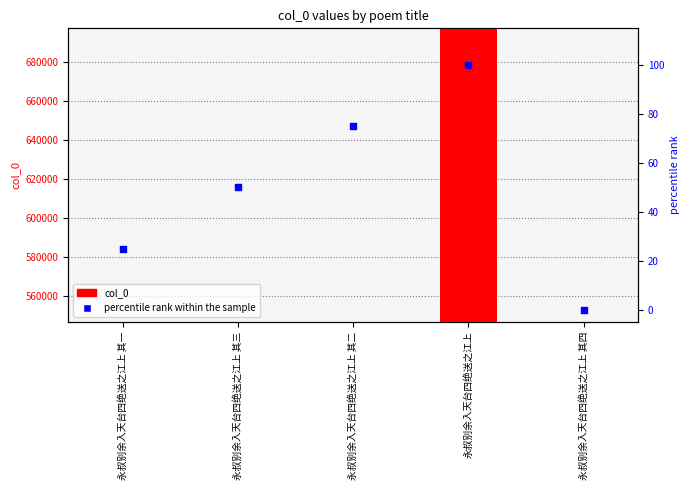

At which category is the sum across all series the highest?

永叔别余入天台四绝送之江上